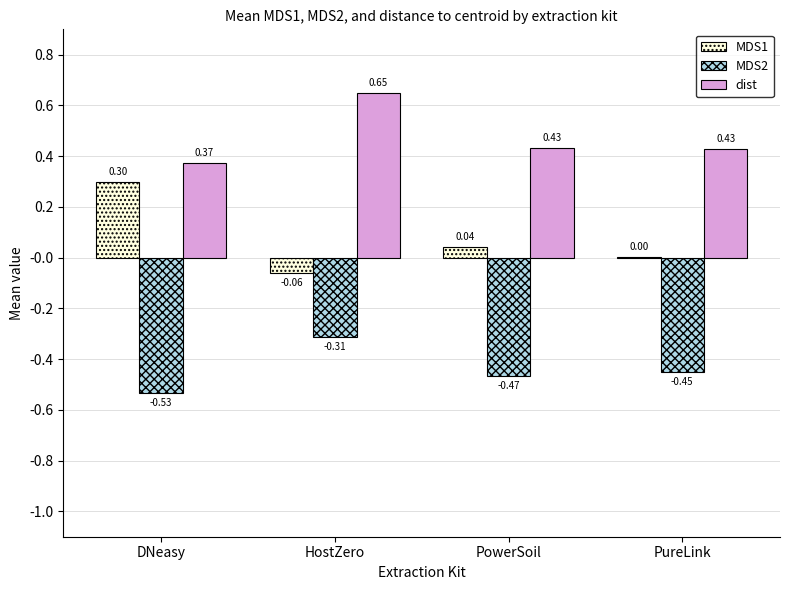

At which label does MDS1 first exceed 0?

DNeasy